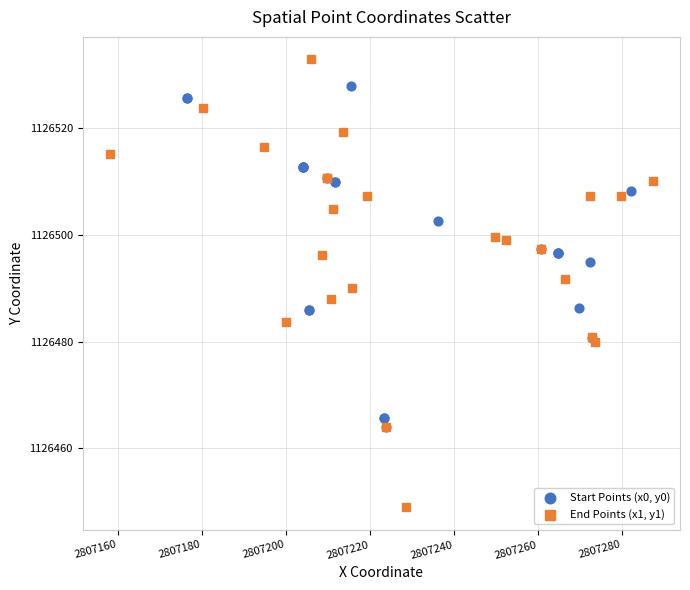

Which series reaches the minimum Y coordinate?

End Points (x1, y1)